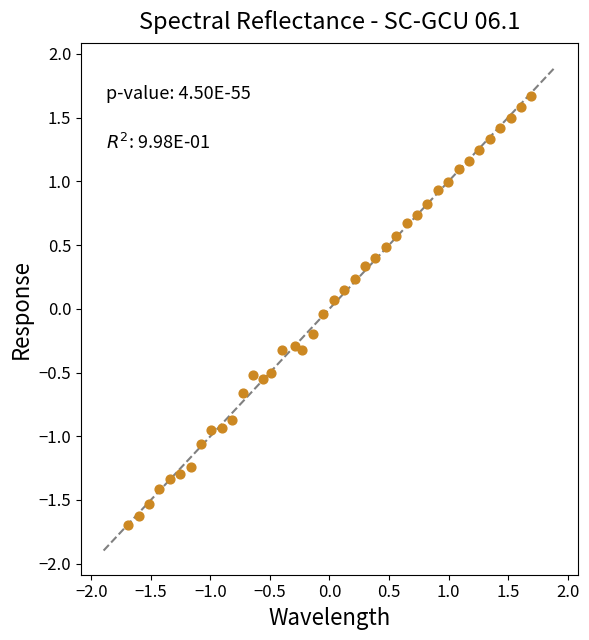

What is the range of X values (max minus min)?

3.4